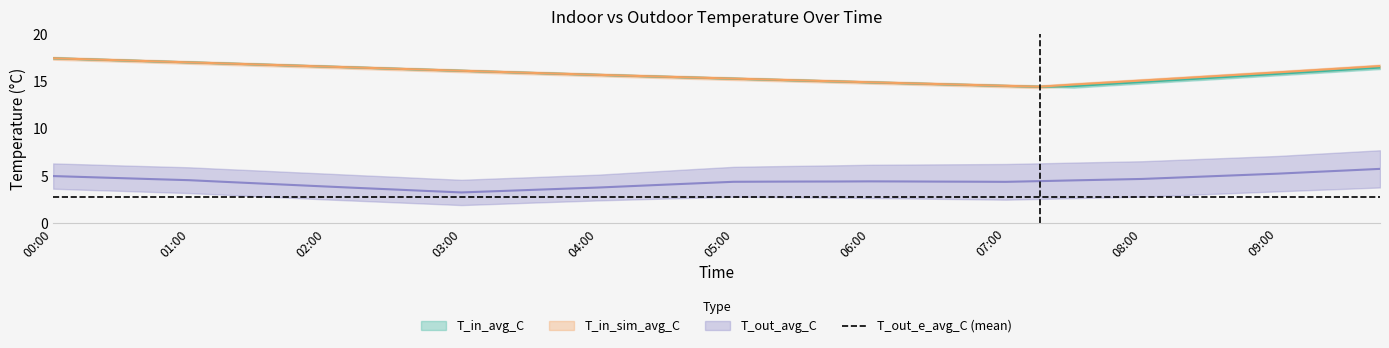

True or false: T_in_sim_avg_C and T_in_avg_C cross at least once.

True